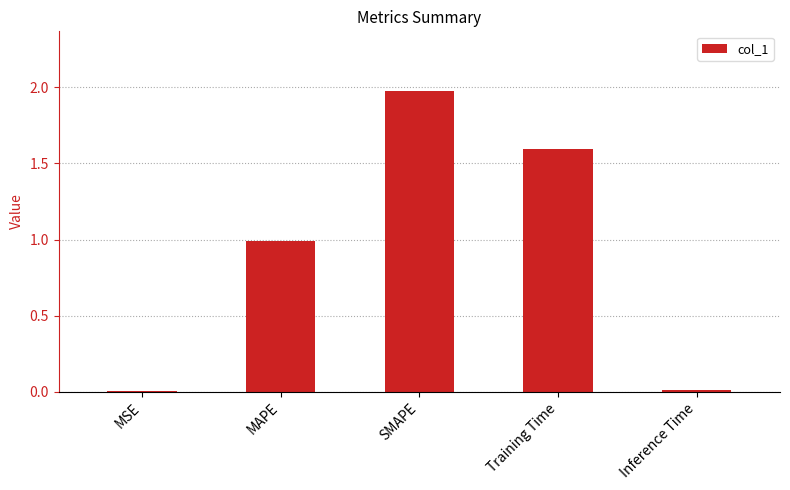

The value at SMAPE is 0.7. True or false?

False